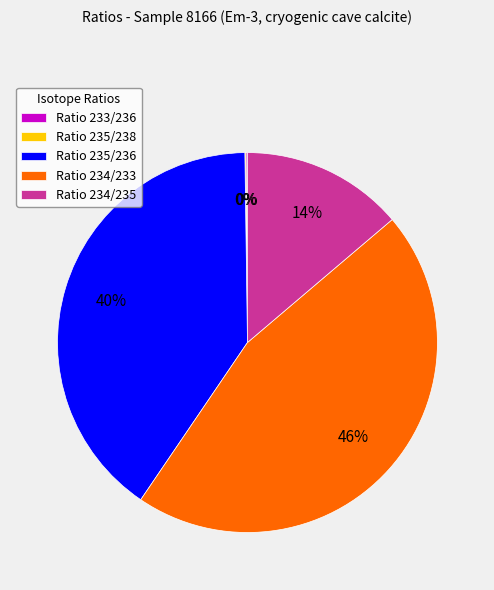

To the nearest percent, what is the combined percentage of Ratio 235/236 and Ratio 234/233?

86%